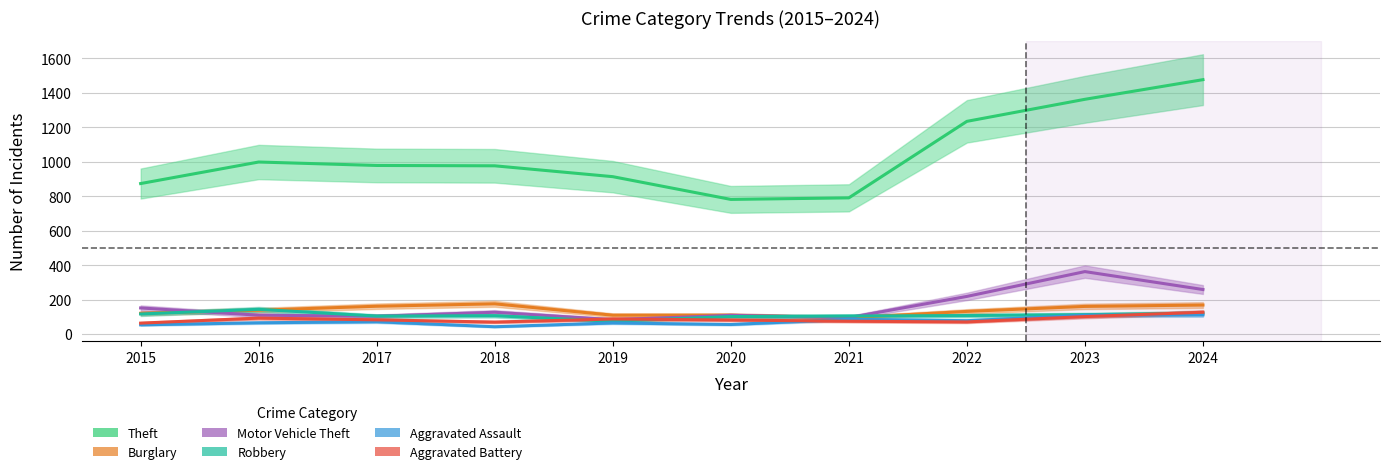

How many interior local peaks does the Aggravated Battery series have?

2